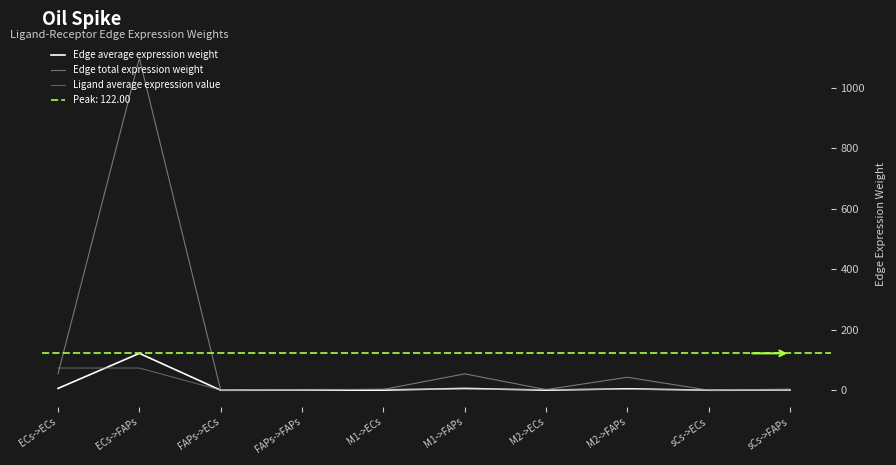

Rank the categories by Ligand average expression value value from lowest to highest.

FAPs->ECs, FAPs->FAPs, sCs->ECs, sCs->FAPs, M2->ECs, M2->FAPs, M1->ECs, M1->FAPs, ECs->ECs, ECs->FAPs